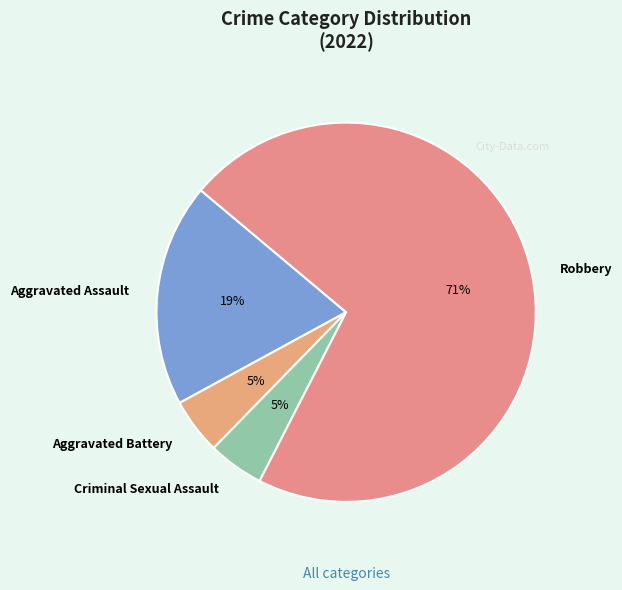

How many segments does this pie chart have?

4